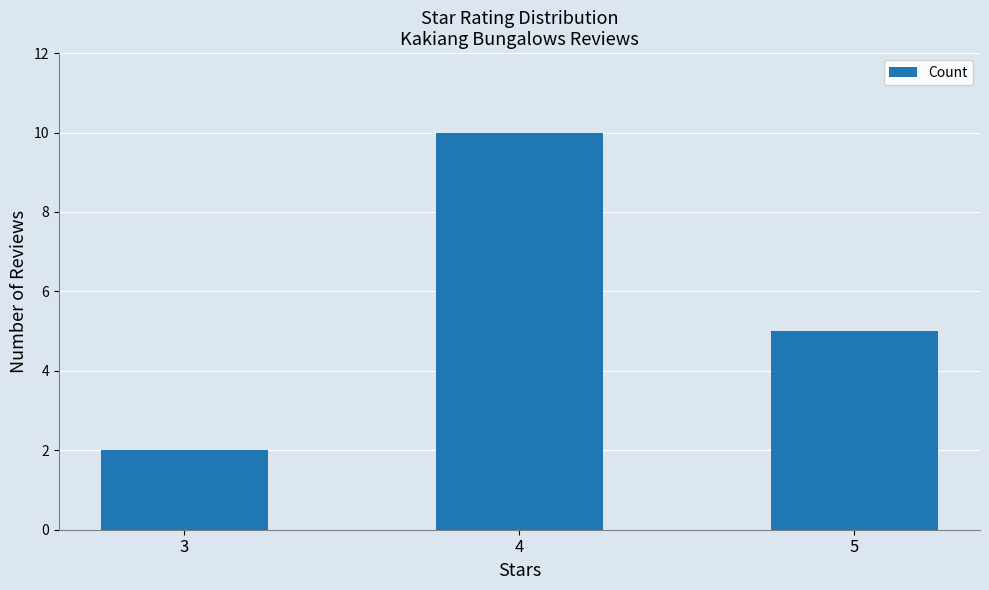

List the labels in order of value, largest first.

4, 5, 3